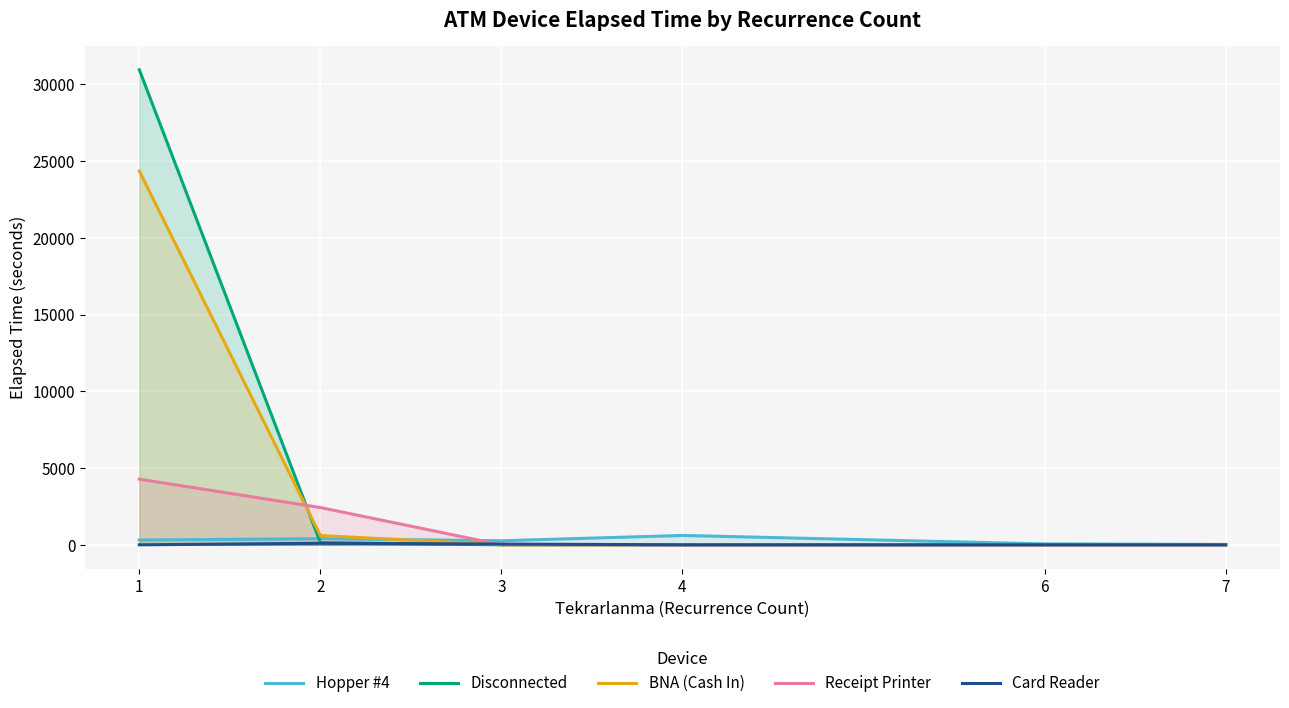

Is it true that Card Reader equals 0.0 at 6?

True